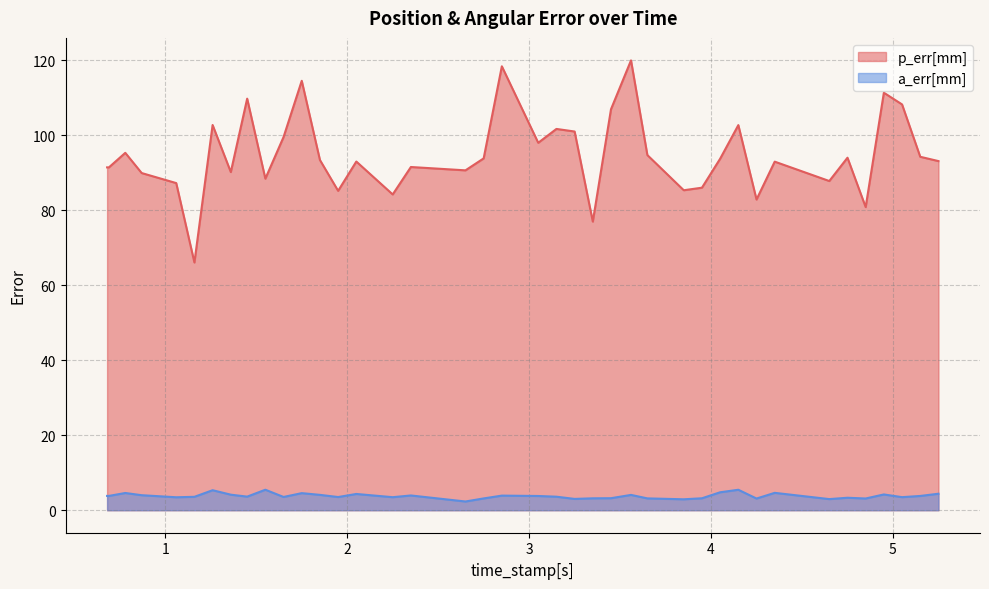

True or false: a_err[mm] and p_err[mm] cross at least once.

False